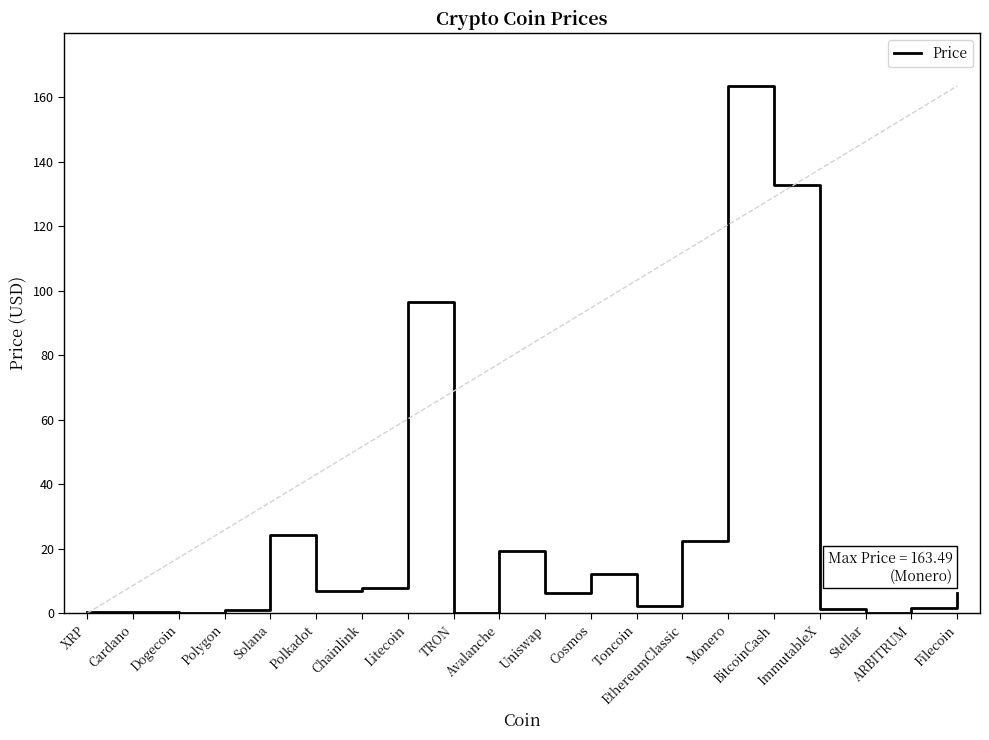

What position from the left is Uniswap?

11